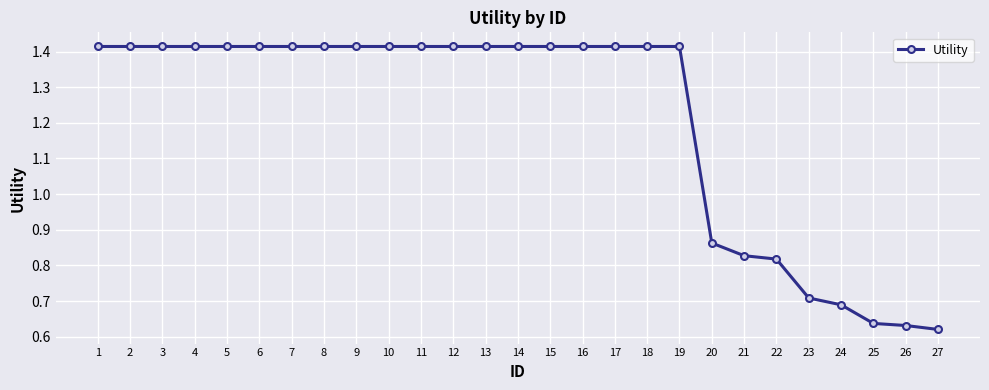

True or false: the data shows 0.7 at 6.

False